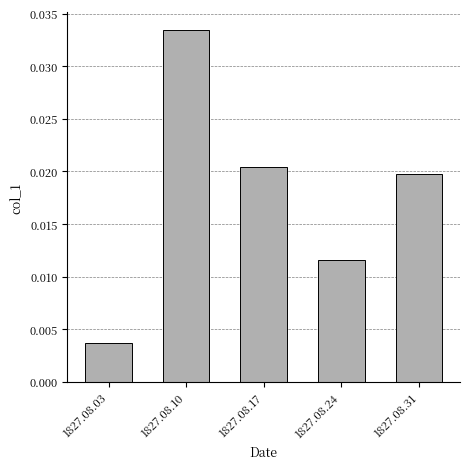

Does the chart contain any negative values?

No